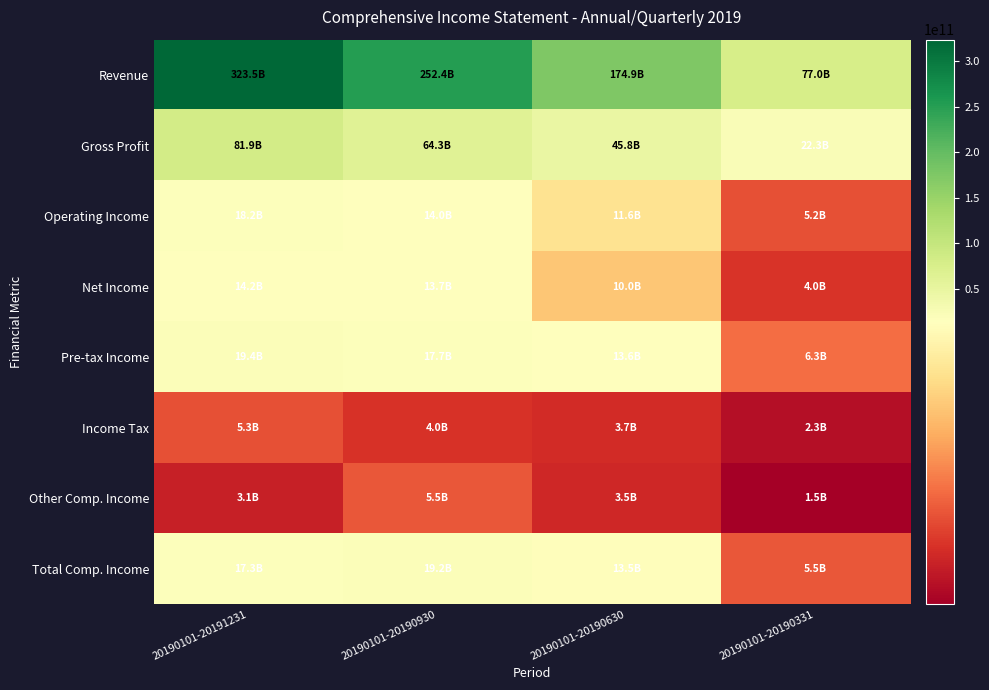

Reading left to right, transcribe all the data shown in this chart.

Revenue: 20190101-20191231=323487856346	20190101-20190930=252439335041	20190101-20190630=174906928154	20190101-20190331=77029368118
Gross Profit: 20190101-20191231=81863928527	20190101-20190930=64325550109	20190101-20190630=45758983258	20190101-20190331=22319906270
Operating Income: 20190101-20191231=18187672794	20190101-20190930=13979092575	20190101-20190630=11551936892	20190101-20190331=5214991749
Net Income: 20190101-20191231=14176254119	20190101-20190930=13707624928	20190101-20190630=9975808384	20190101-20190331=4041475820
Pre-tax Income: 20190101-20191231=19429890956	20190101-20190930=17693092281	20190101-20190630=13637078056	20190101-20190331=6330861331
Income Tax: 20190101-20191231=5253636837	20190101-20190930=3985467353	20190101-20190630=3661269672	20190101-20190331=2289385511
Other Comp. Income: 20190101-20191231=3149937003	20190101-20190930=5515893894	20190101-20190630=3527772282	20190101-20190331=1458764196
Total Comp. Income: 20190101-20191231=17326191122	20190101-20190930=19223518822	20190101-20190630=13503580666	20190101-20190331=5500240016